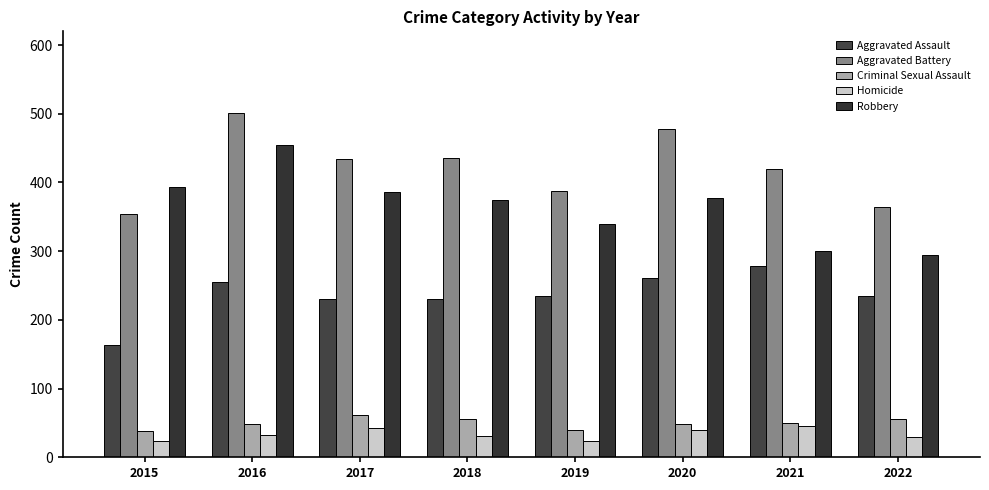

Rank the series by their maximum value, from highest to lowest.

Aggravated Battery, Robbery, Aggravated Assault, Criminal Sexual Assault, Homicide